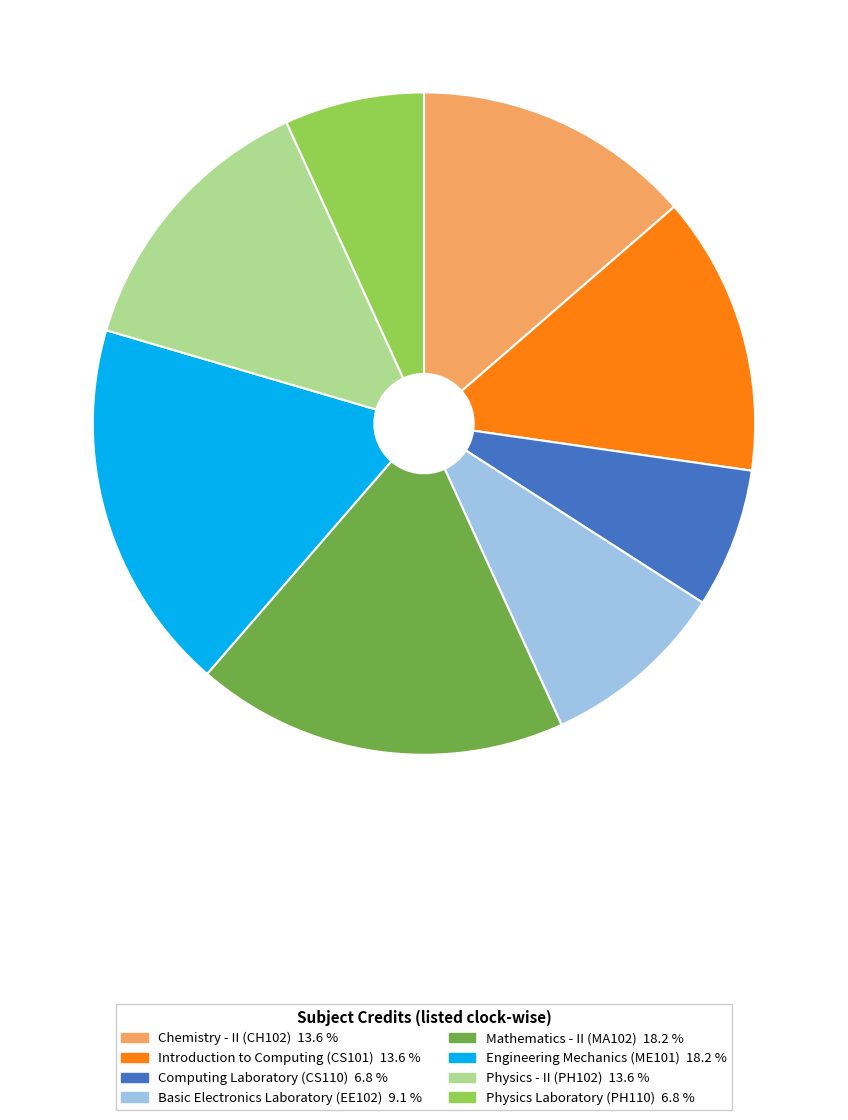

Is the sum of Mathematics - II (MA102) 18.2 % and Computing Laboratory (CS110) 6.8 % greater than half?

No